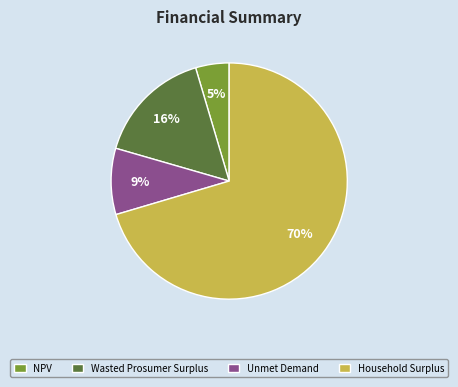

Is it true that Household Surplus is 81% of the pie?

False